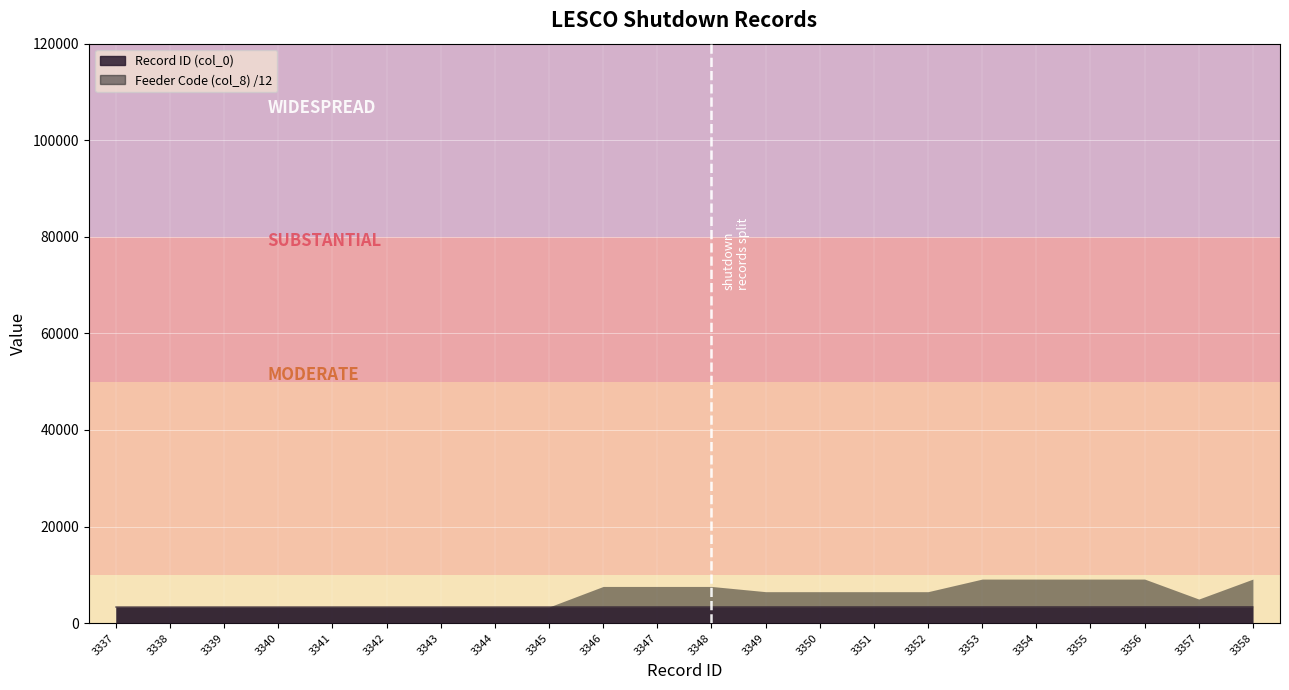

What is the difference between the values at 3345 and 3354?

9